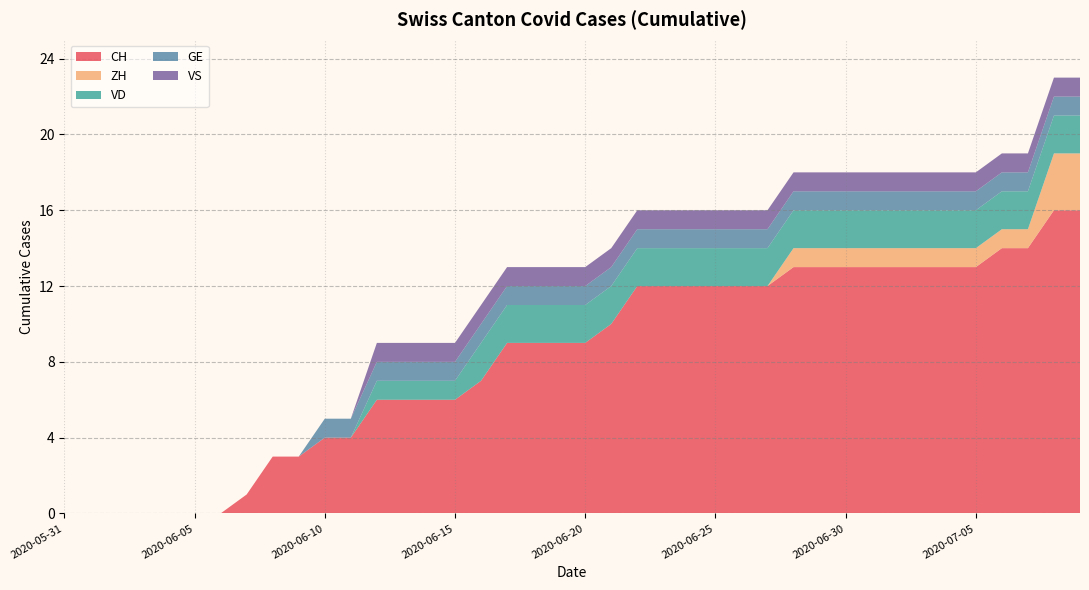

At which label is VS closest to 0?

2020-05-31